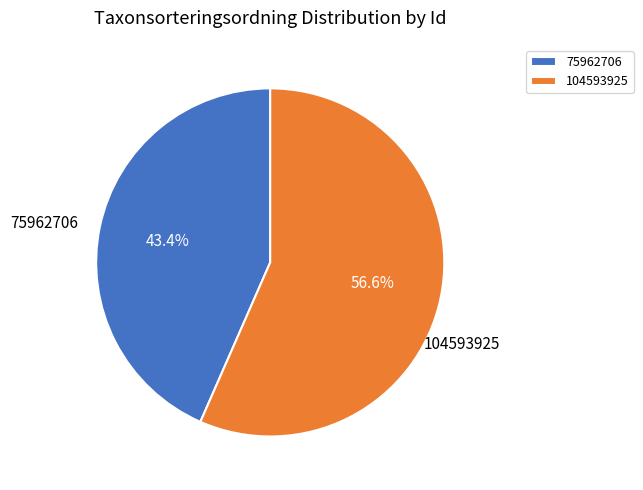

What percentage is the 104593925 slice, to the nearest percent?

57%